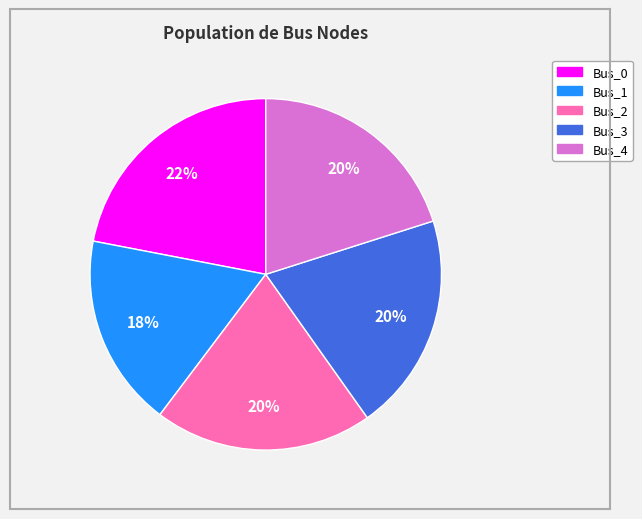

How many slices are in this pie chart?

5